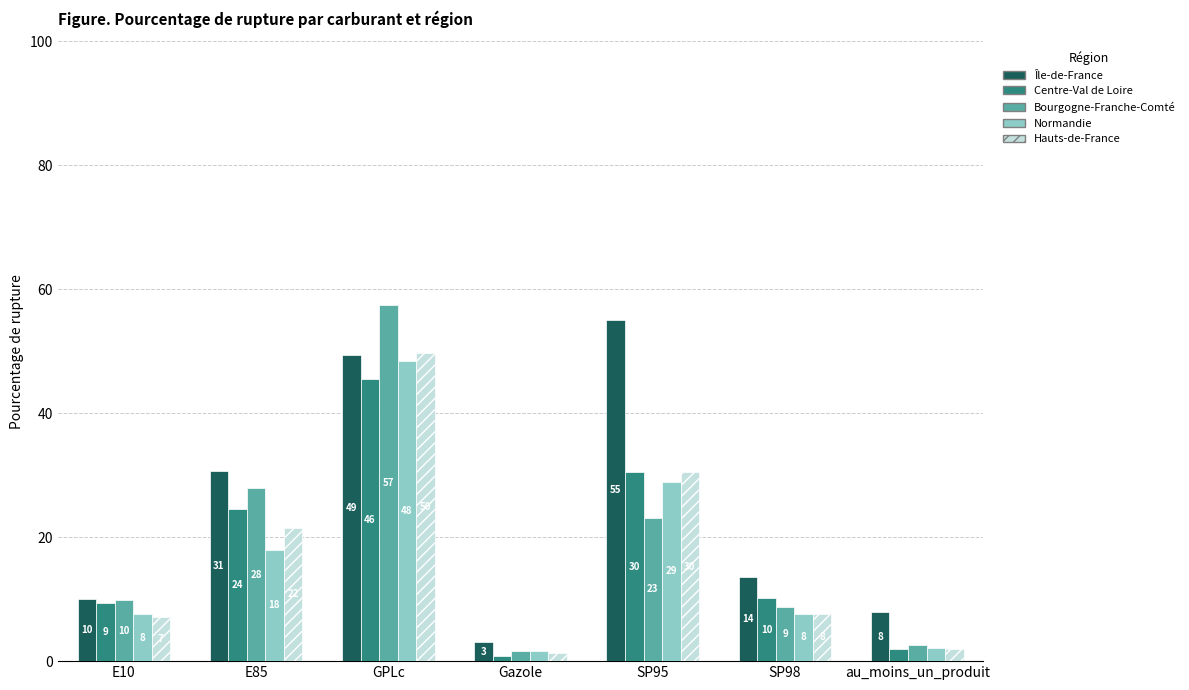

How many bars are there in each group?

5